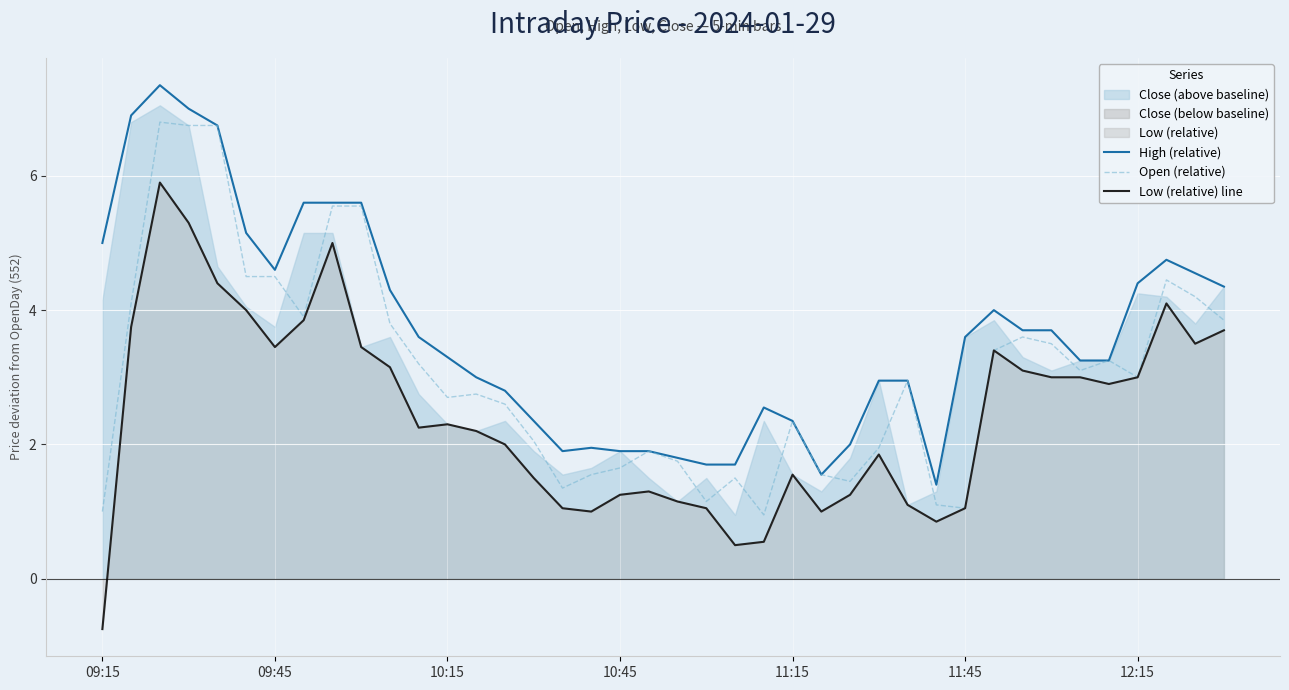

How many data points does each series have?

40